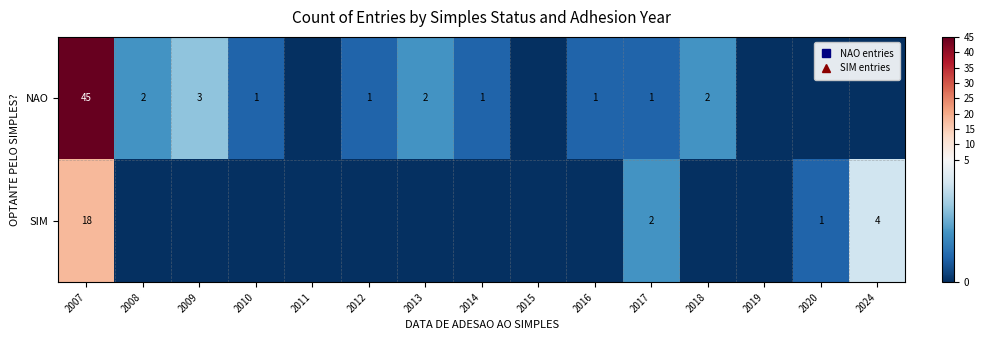

How many values in the SIM series exceed 0?

4